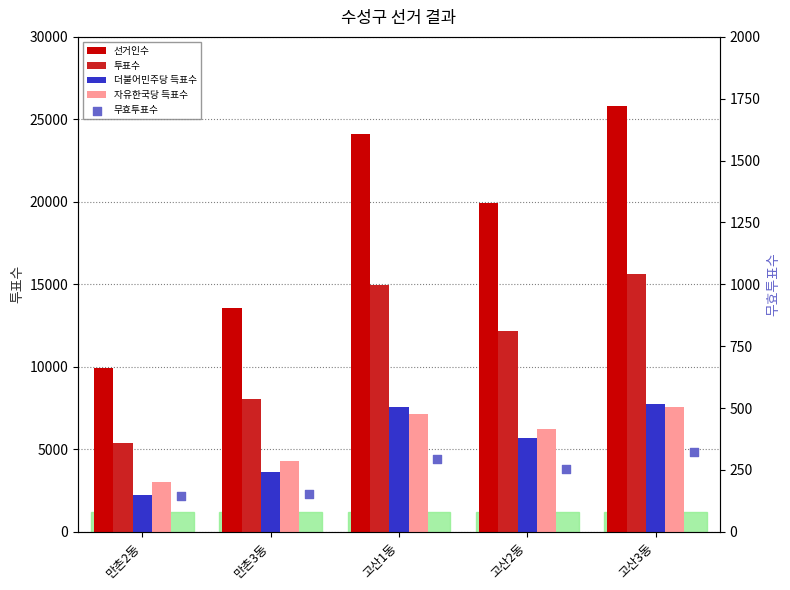

Which series contains the highest Y value?

선거인수